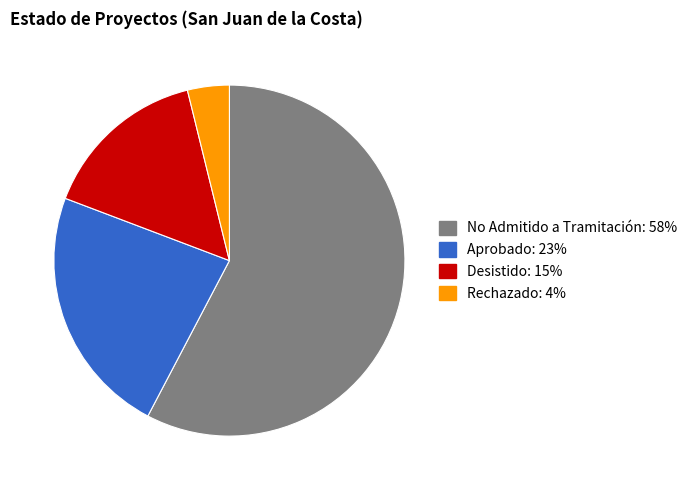

How many segments does this pie chart have?

4